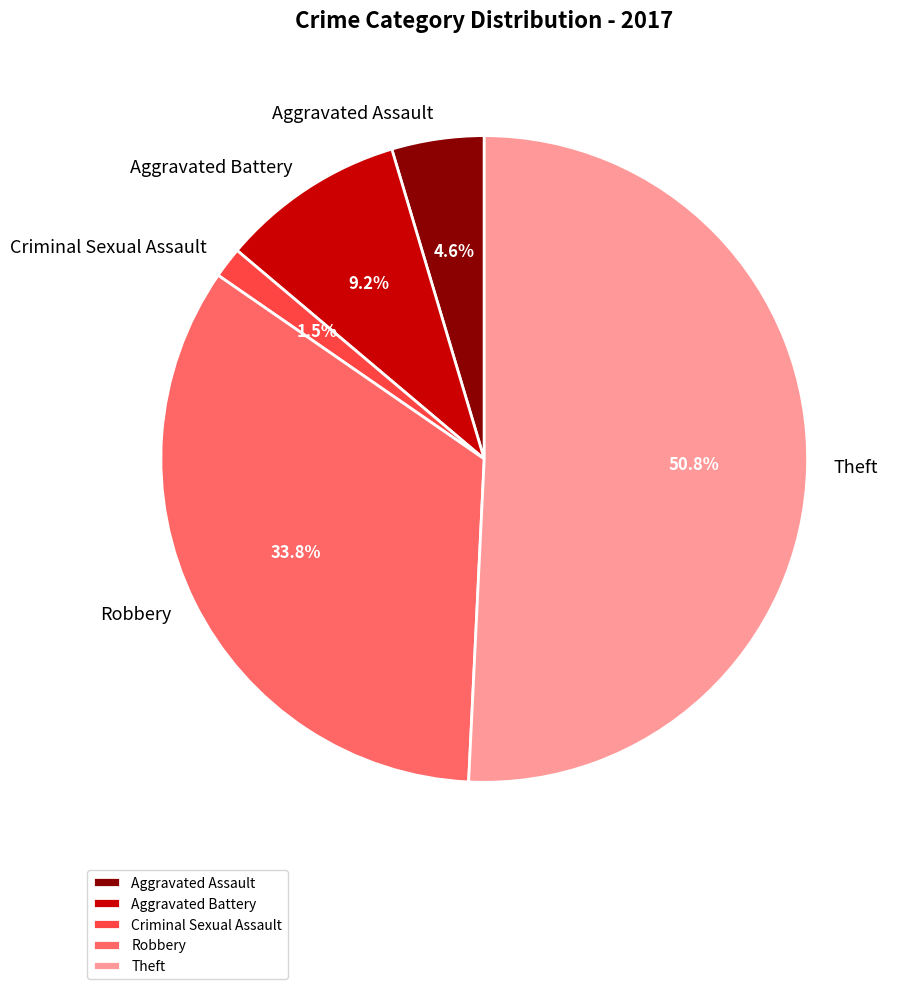

Between Criminal Sexual Assault and Aggravated Battery, which is larger?

Aggravated Battery